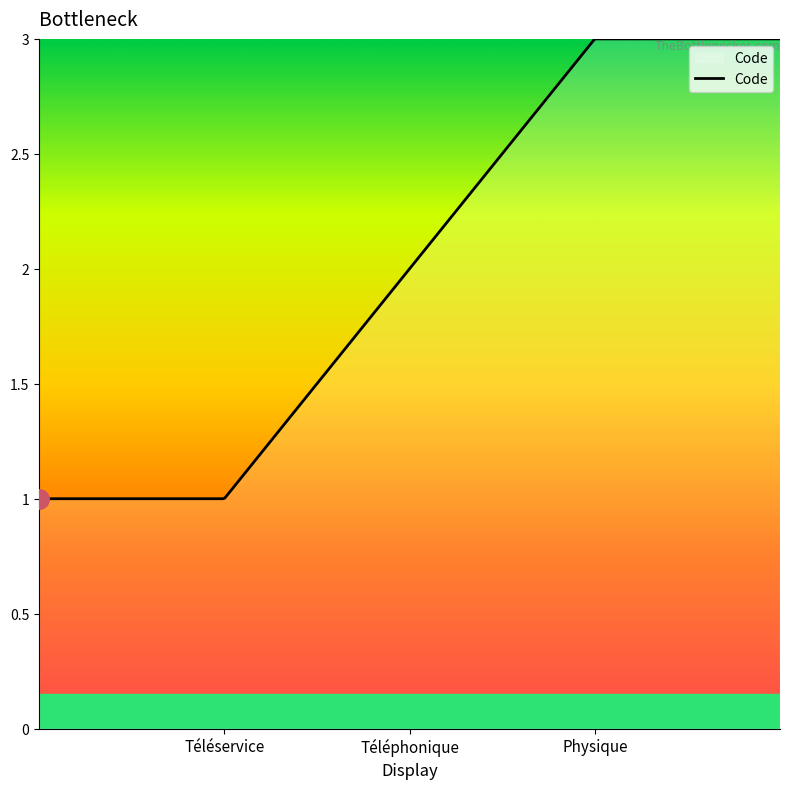

List the labels in order of value, smallest first.

Téléservice, Téléphonique, Physique